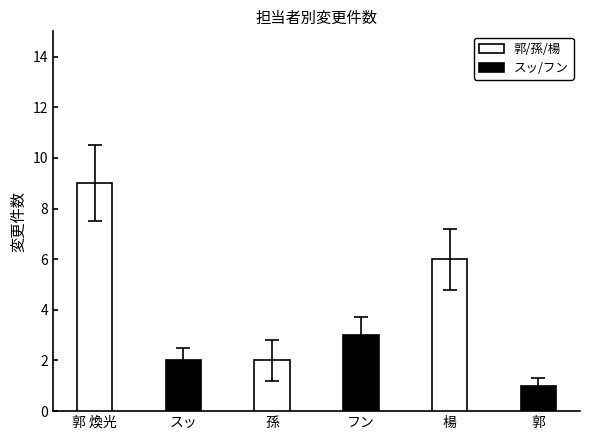

What is the minimum value shown in the chart?

1